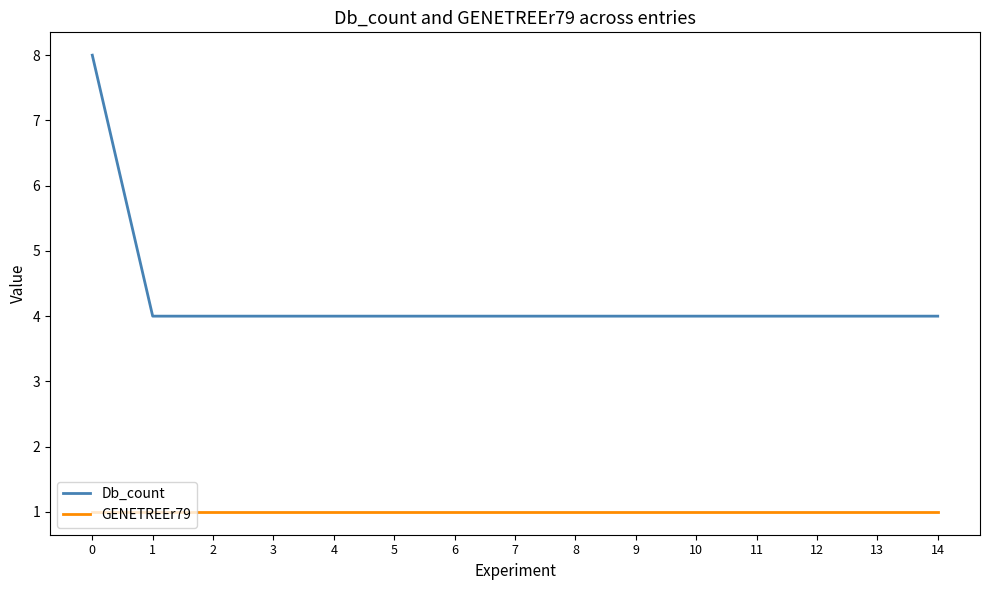

What is the difference between the maximum and minimum values in the Db_count series?

4